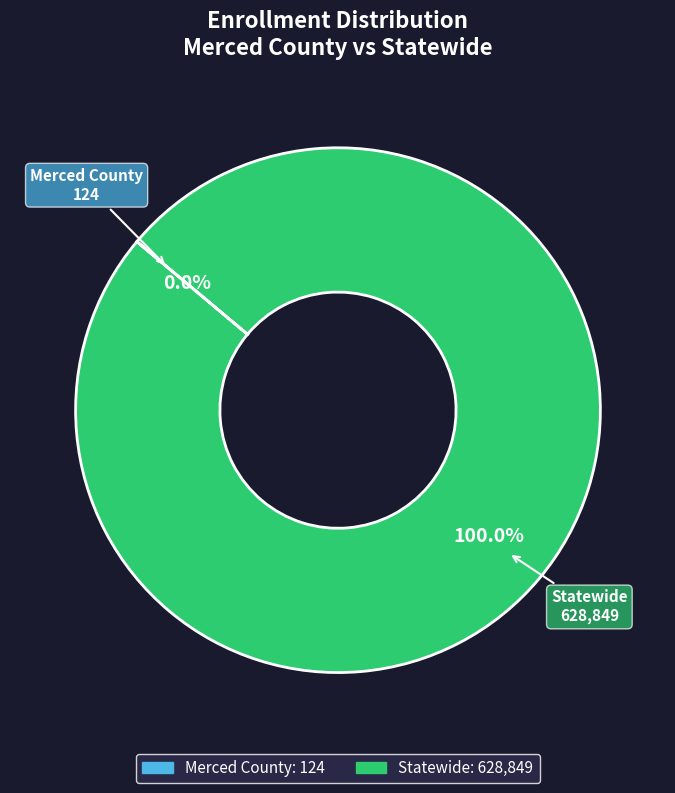

Which category has the biggest portion of the pie?

Statewide